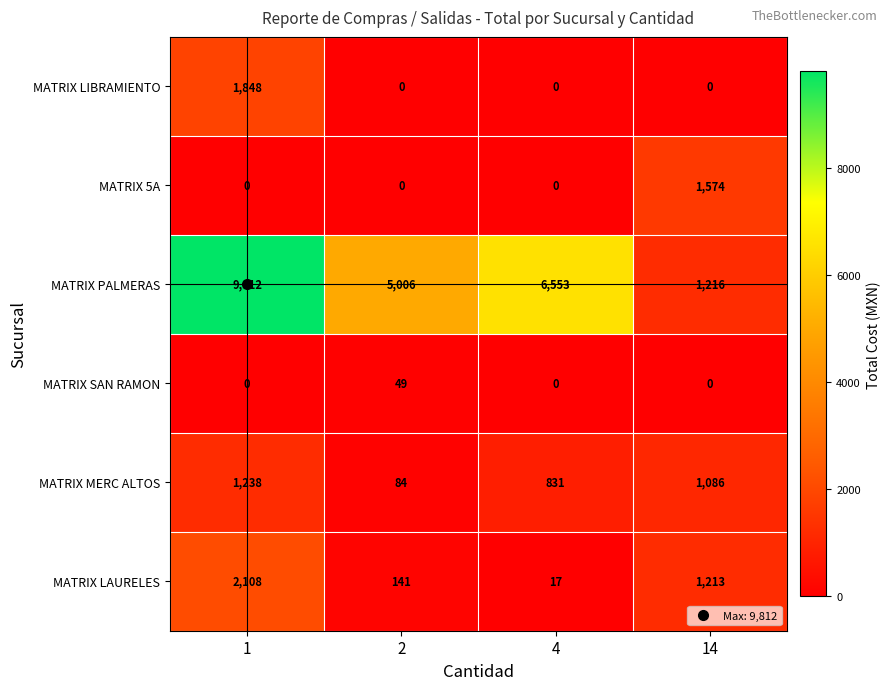

Rank the series by their maximum value, from highest to lowest.

MATRIX PALMERAS, MATRIX LAURELES, MATRIX LIBRAMIENTO, MATRIX 5A, MATRIX MERC ALTOS, MATRIX SAN RAMON